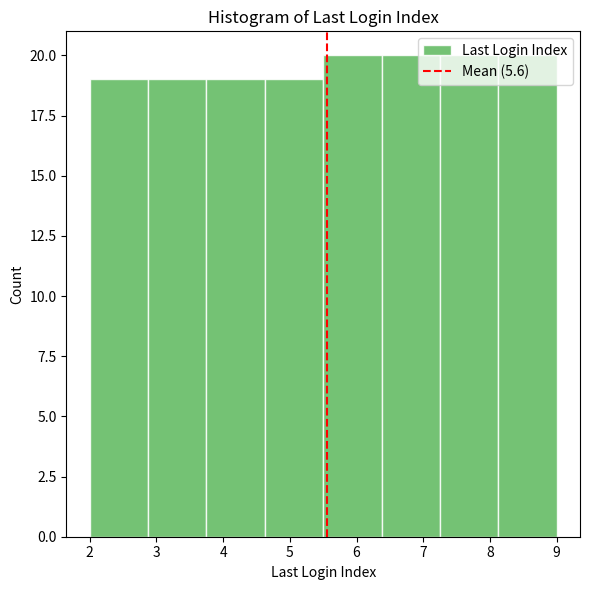

Reading left to right, list every bar in this chart as the range it spans on the x-axis followed by its height. Neither the bar edges nor the heights are printed on the chart, so give them approximately, as read against the axes.

2.0 to 2.9: 19
2.9 to 3.8: 19
3.8 to 4.6: 19
4.6 to 5.5: 19
5.5 to 6.4: 20
6.4 to 7.3: 20
7.3 to 8.1: 20
8.1 to 9.0: 20